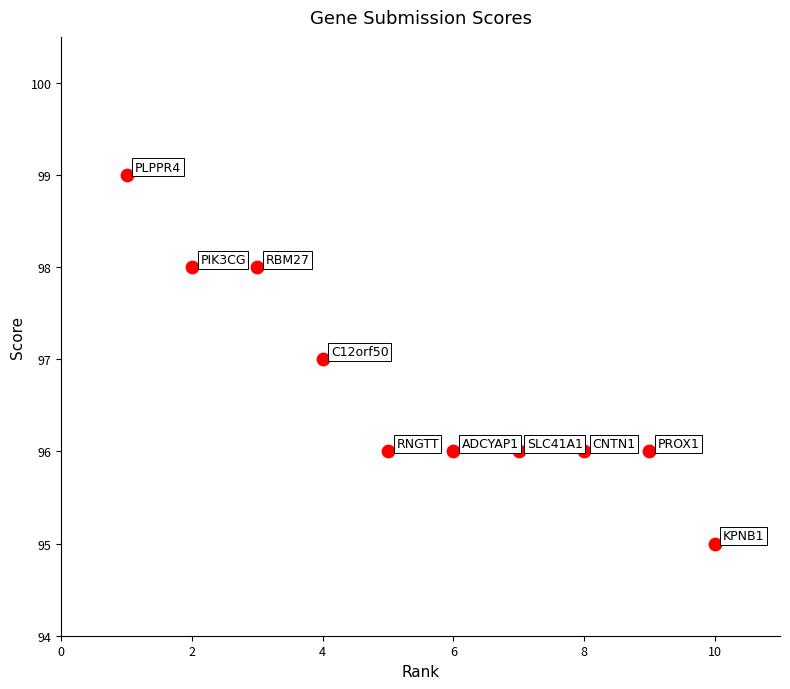

What is the range of X values (max minus min)?

9